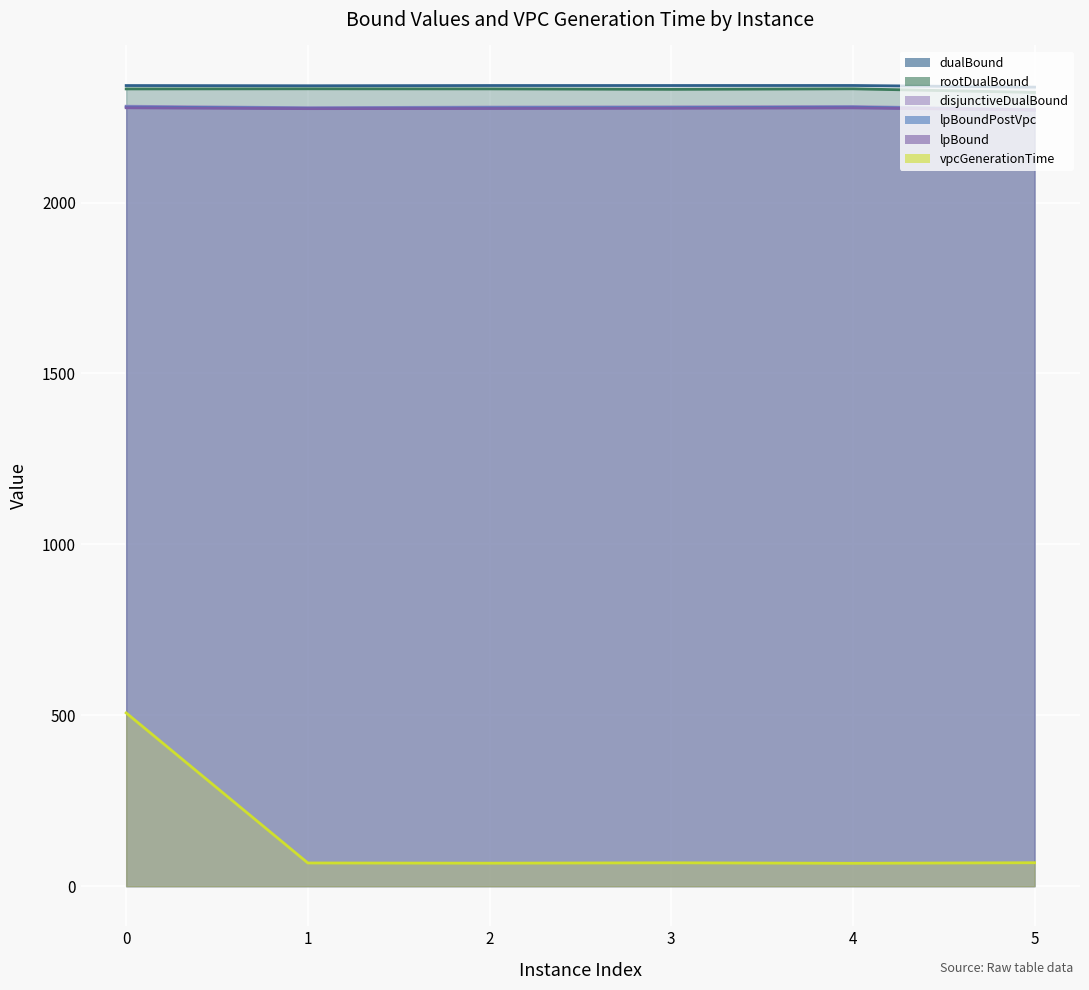

Is the value of disjunctiveDualBound at 3 greater than the value of dualBound at 3?

No